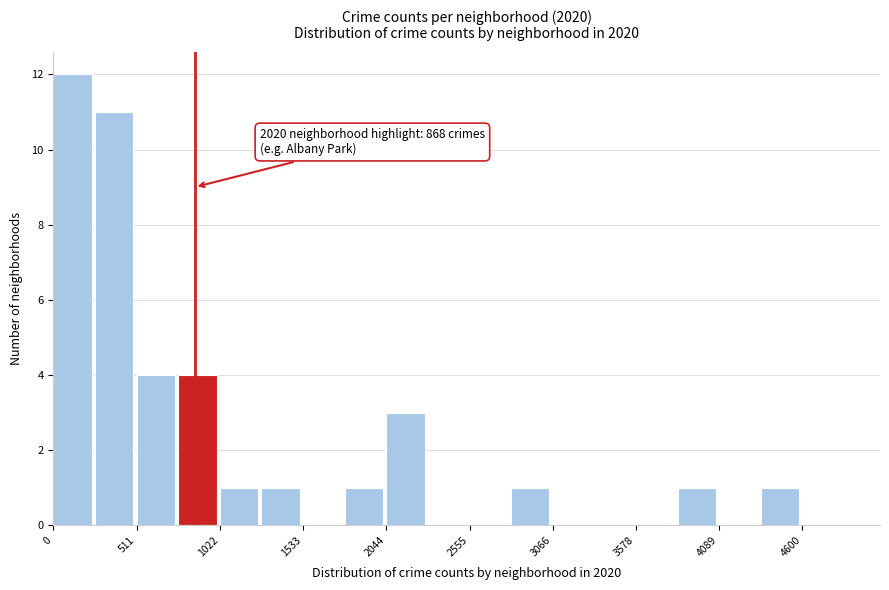

Around what value on the x-axis is the tallest bar? Give the approximate position of its centre, as read against the axis.

100